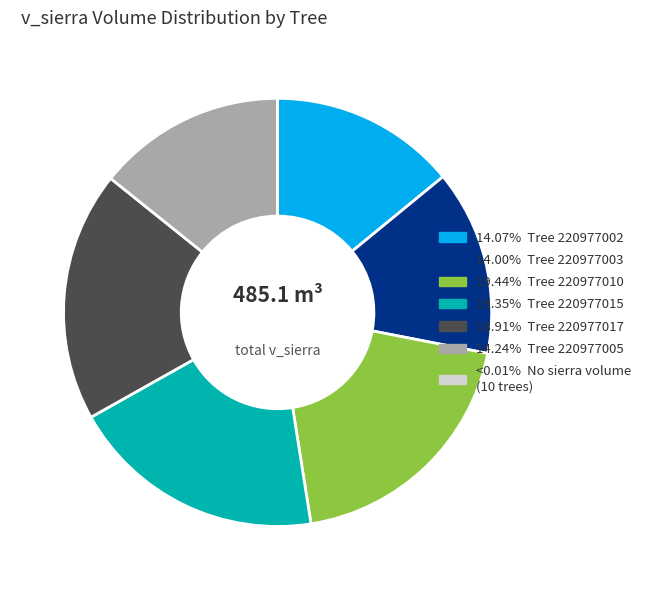

Is there a majority slice in this chart?

No